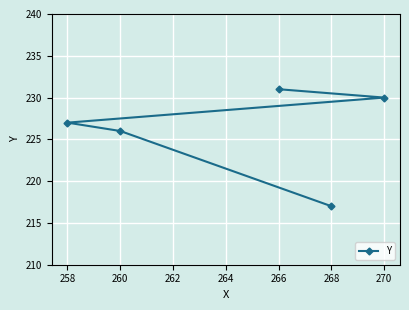

What is the greatest value displayed?

231